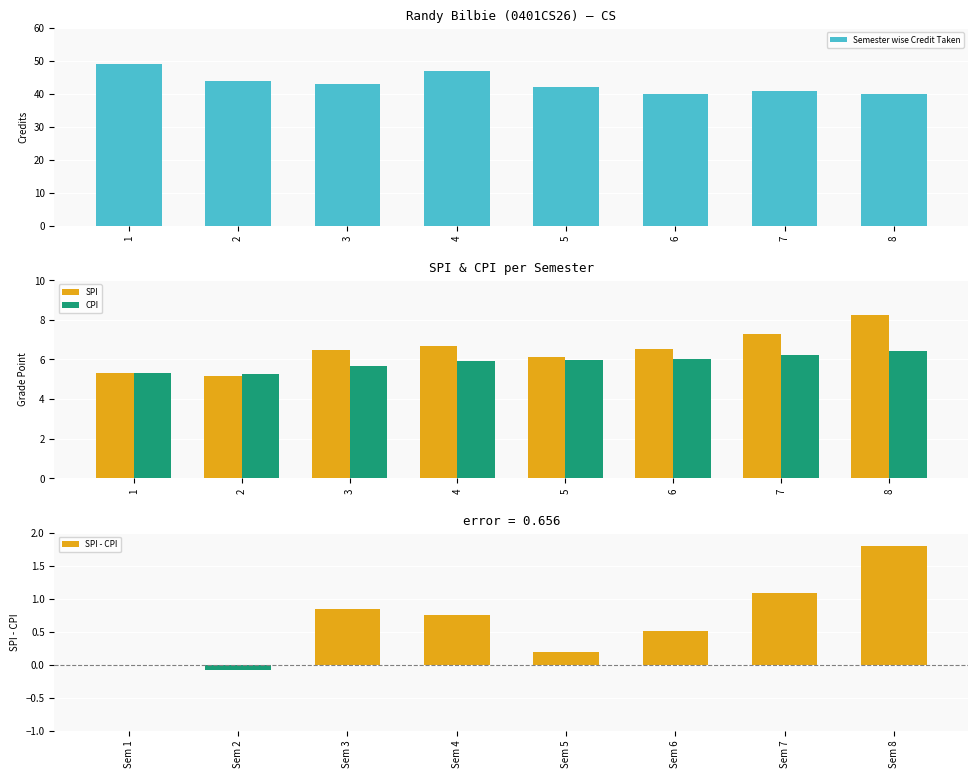

Rank the series by their maximum value, from highest to lowest.

Semester wise Credit Taken, SPI, CPI, SPI - CPI